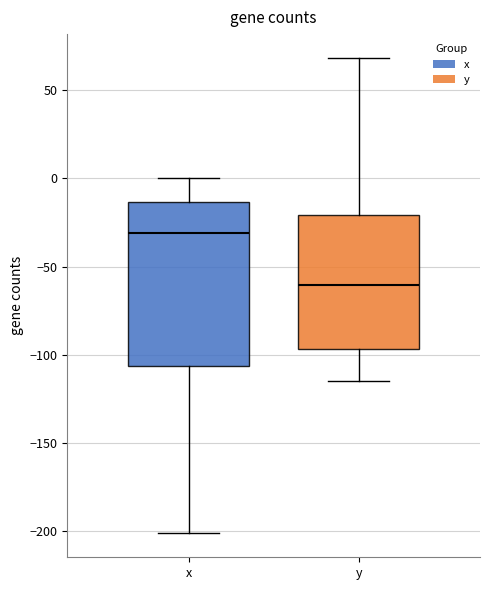

Which box's median line is the highest?

x